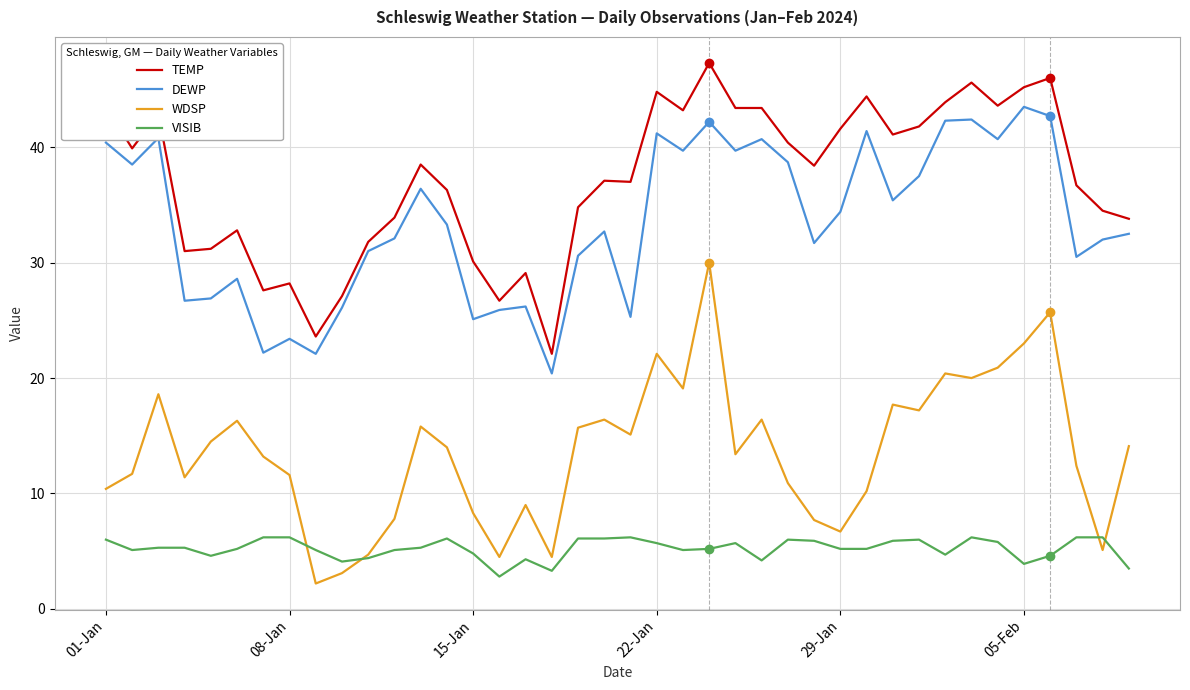

What is the highest value of the DEWP series?

43.5